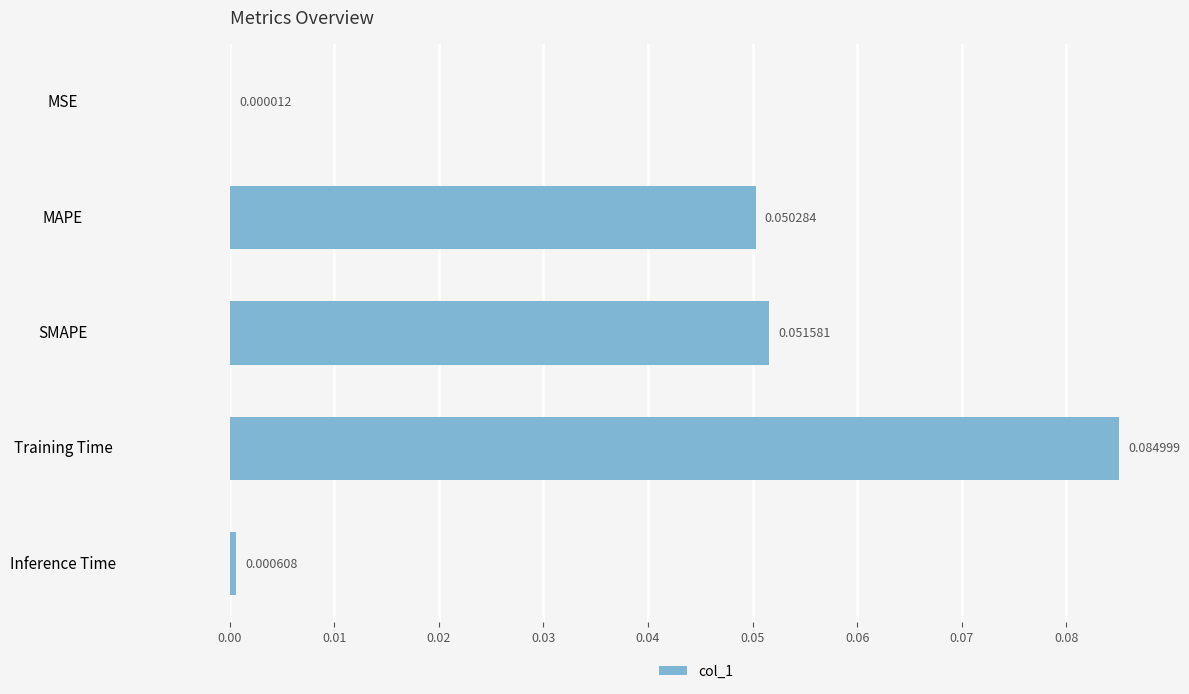

Where is the data nearest to the value 0?

MSE